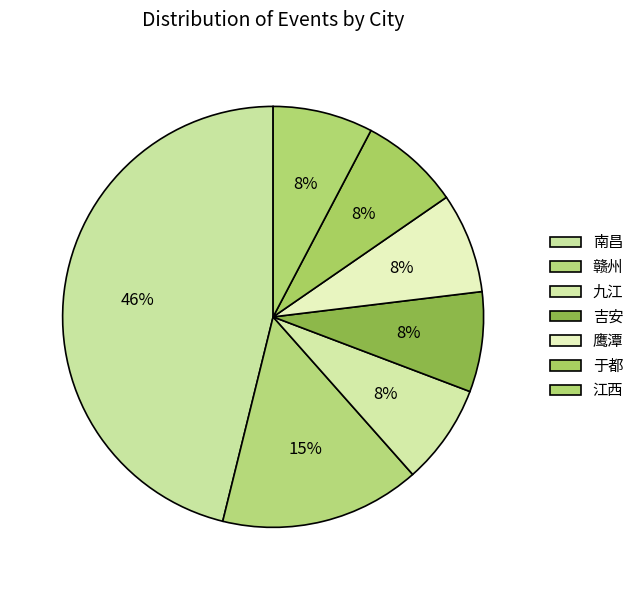

Which has a higher value, 吉安 or 于都?

吉安